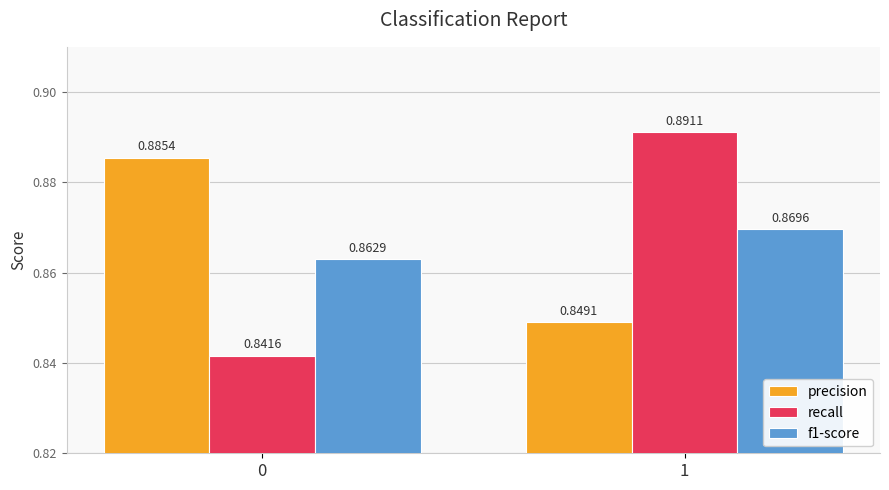

True or false: recall has a value of 1.2 at 1.

False